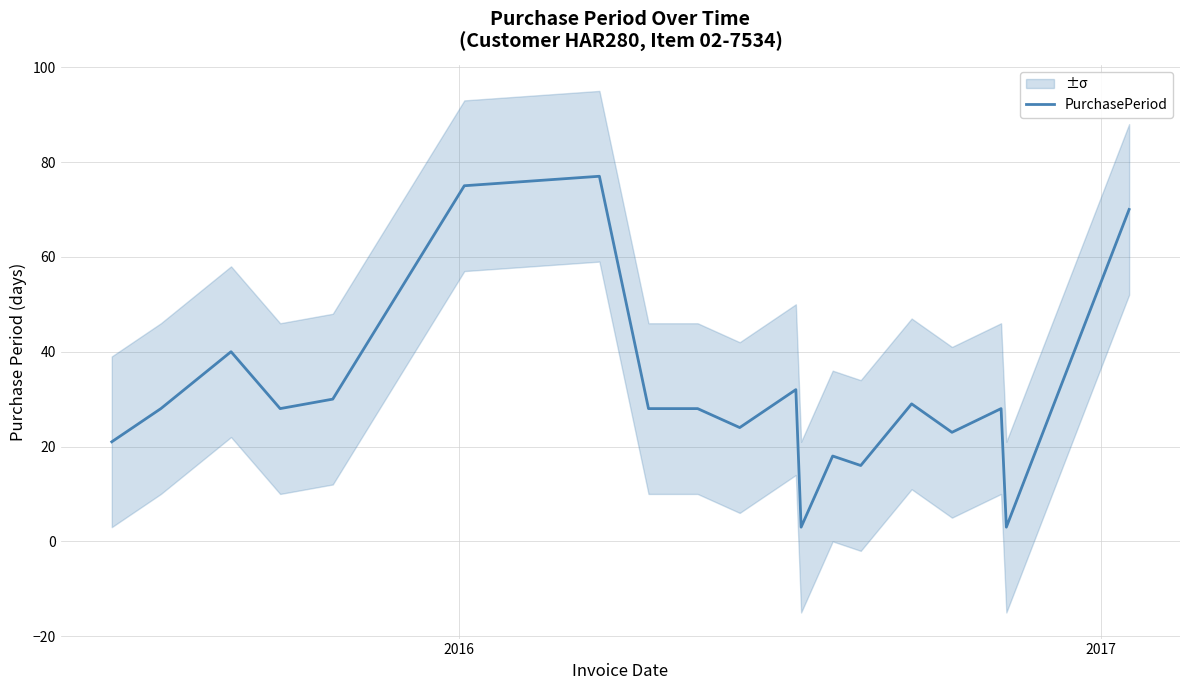

What is the maximum value for PurchasePeriod?

77